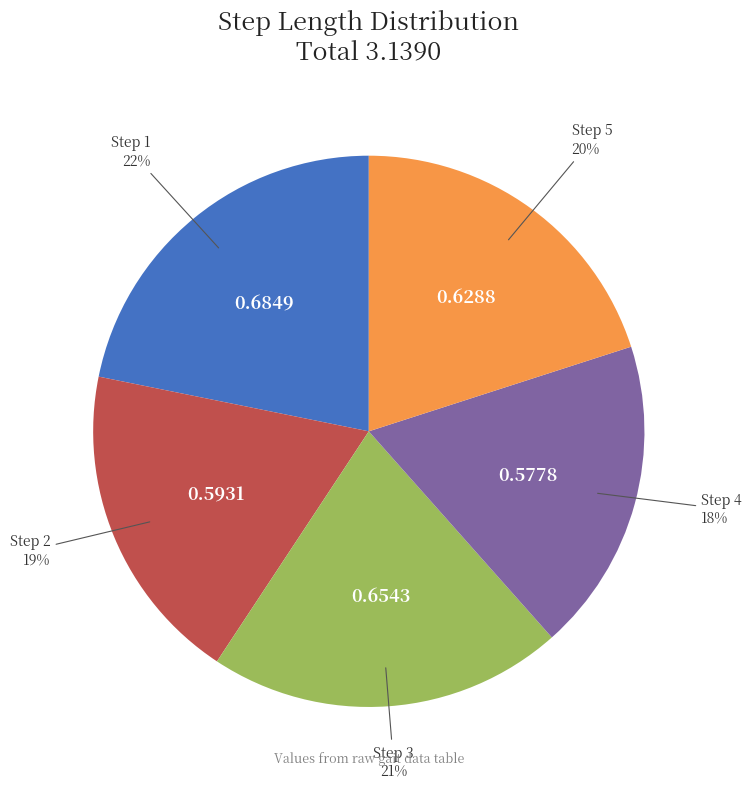

Is there any slice that represents more than half of the pie?

No